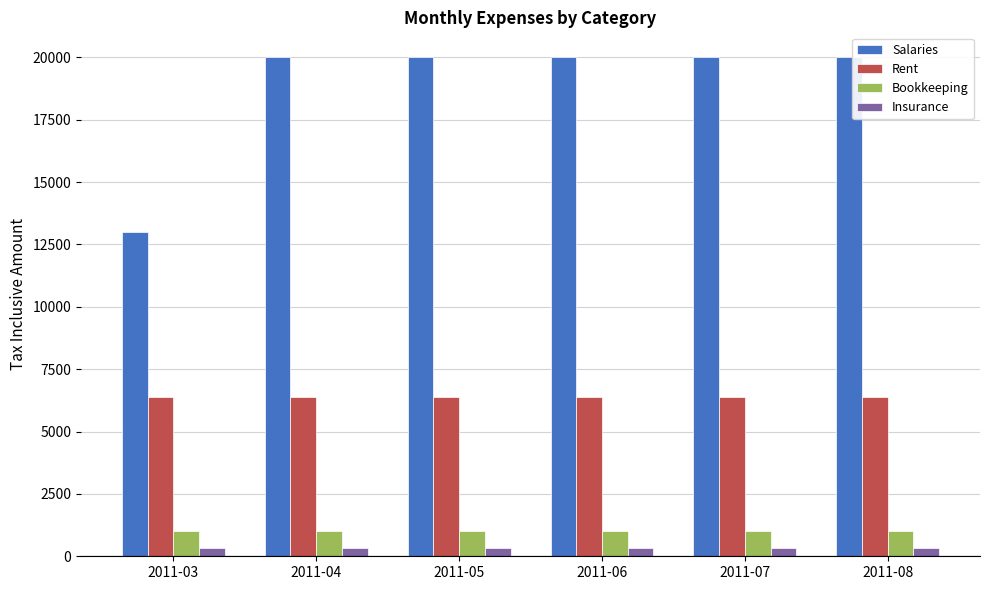

Reading right to left, transcribe all the data shown in this chart.

Salaries: 20000	20000	20000	20000	20000	13000
Rent: 6400	6400	6400	6400	6400	6400
Bookkeeping: 1000	1000	1000	1000	1000	1000
Insurance: 340	340	340	340	340	340